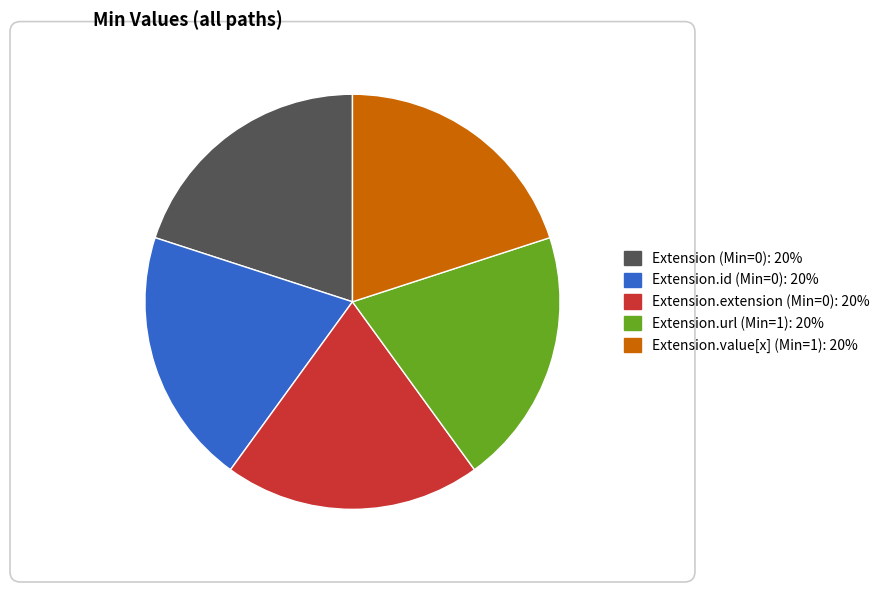

Is there any slice that represents more than half of the pie?

No